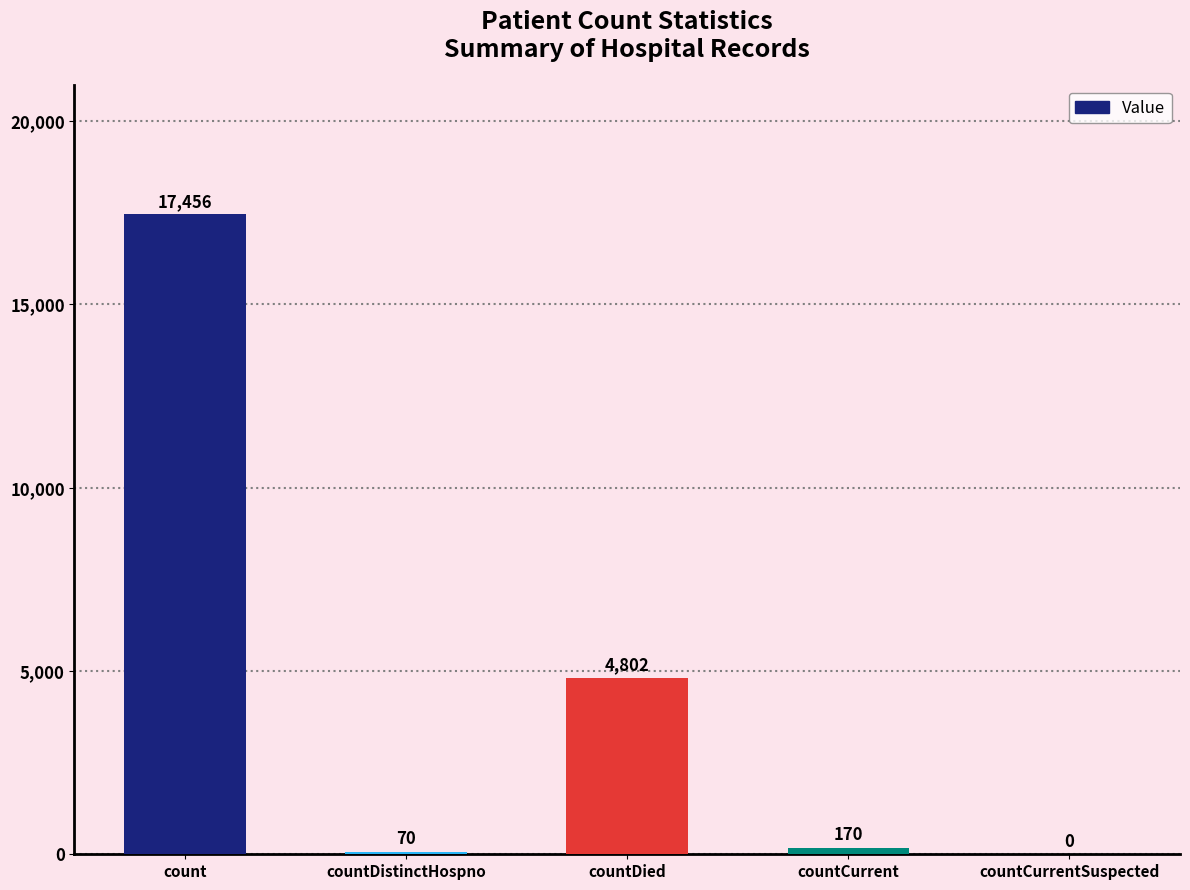

Which category has the highest value across all series?

count